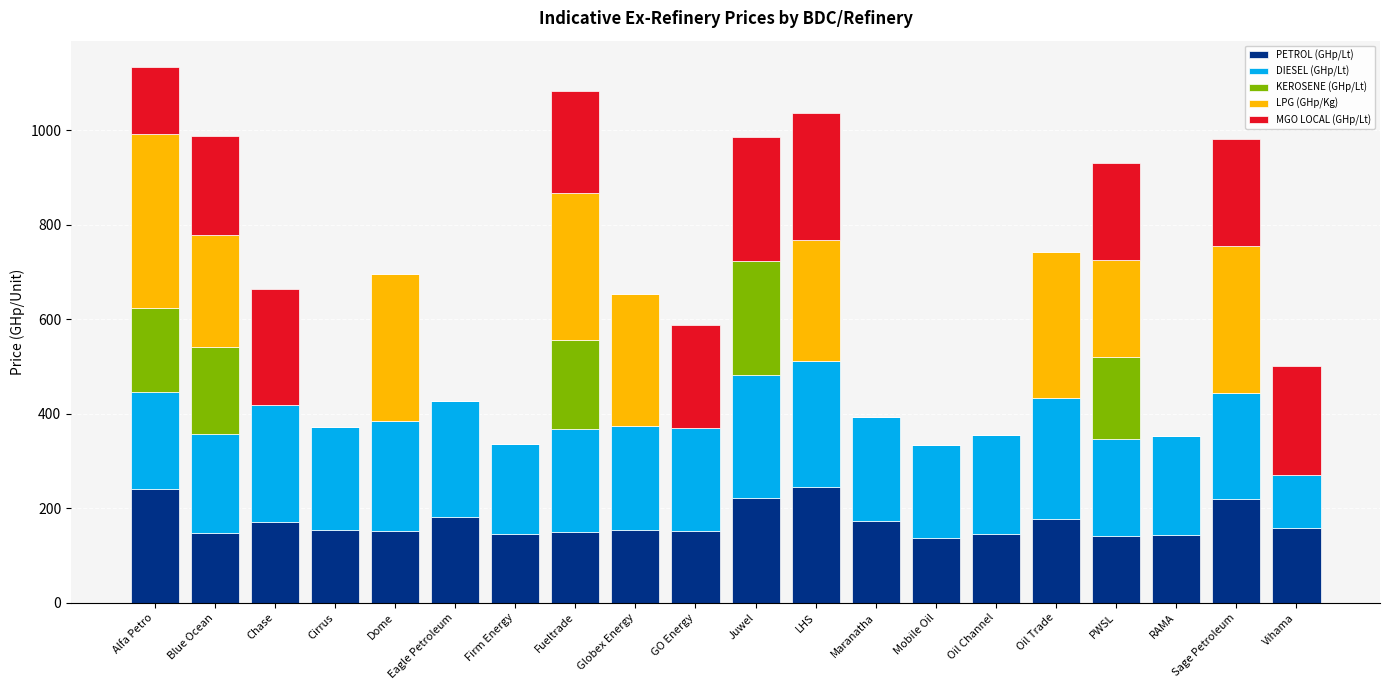

What is the total value across all series at Globex Energy?

653.4